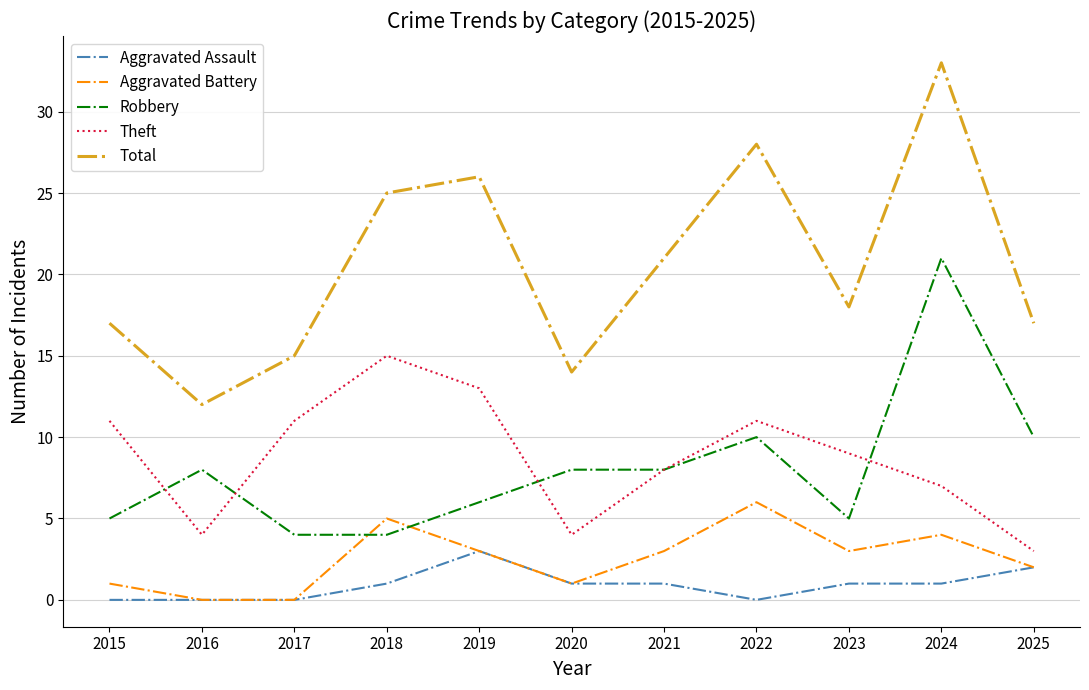

At which label is Total closest to 22?

2021